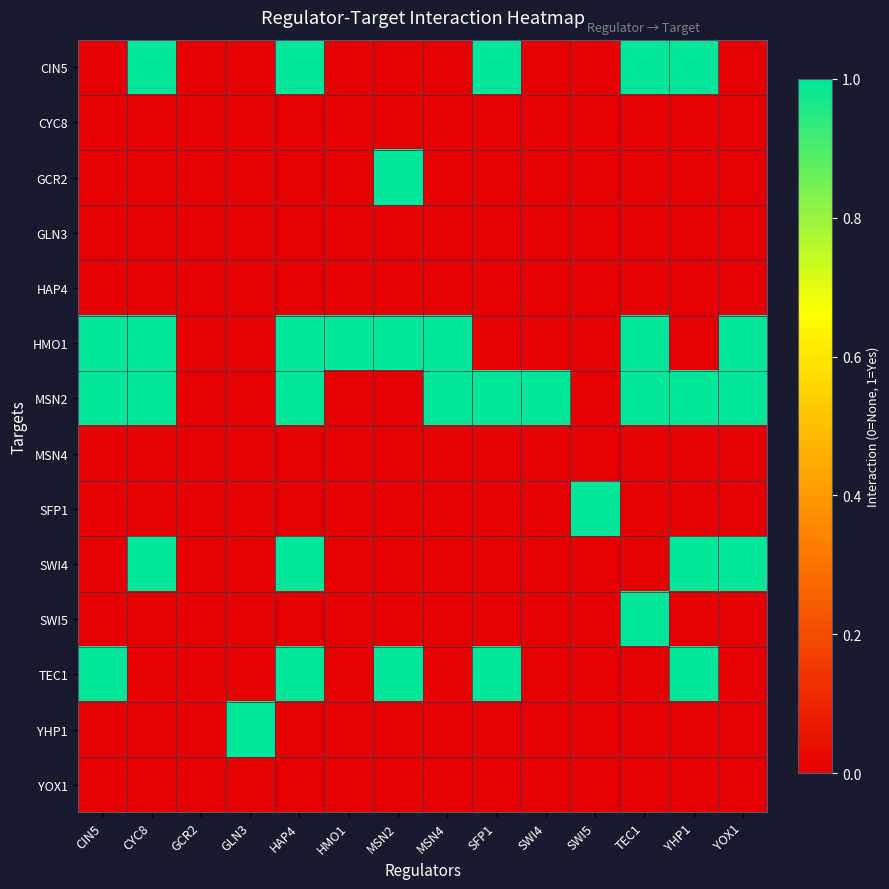

At SWI4, list the series in order from smallest to largest.

CIN5, CYC8, GCR2, GLN3, HAP4, HMO1, MSN4, SFP1, SWI4, SWI5, TEC1, YHP1, YOX1, MSN2